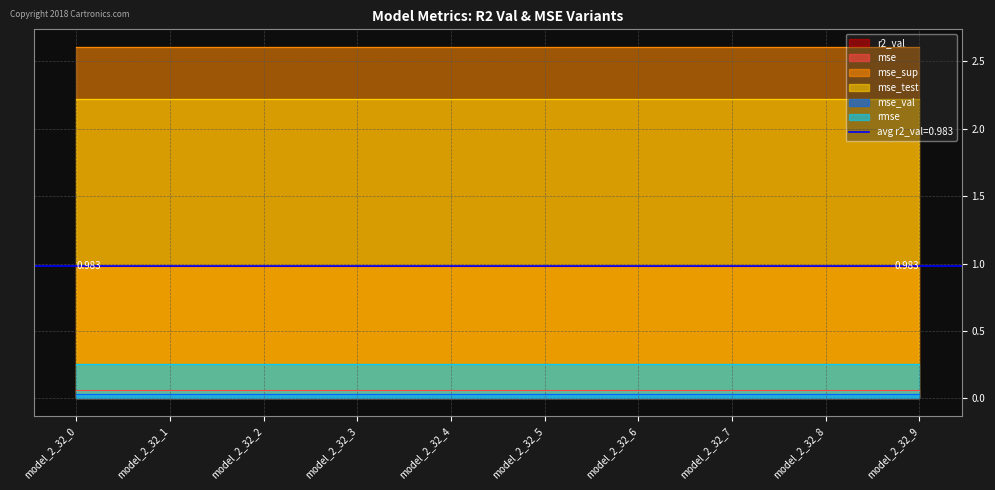

True or false: rmse has a value of 0.2 at model_2_32_9.

False